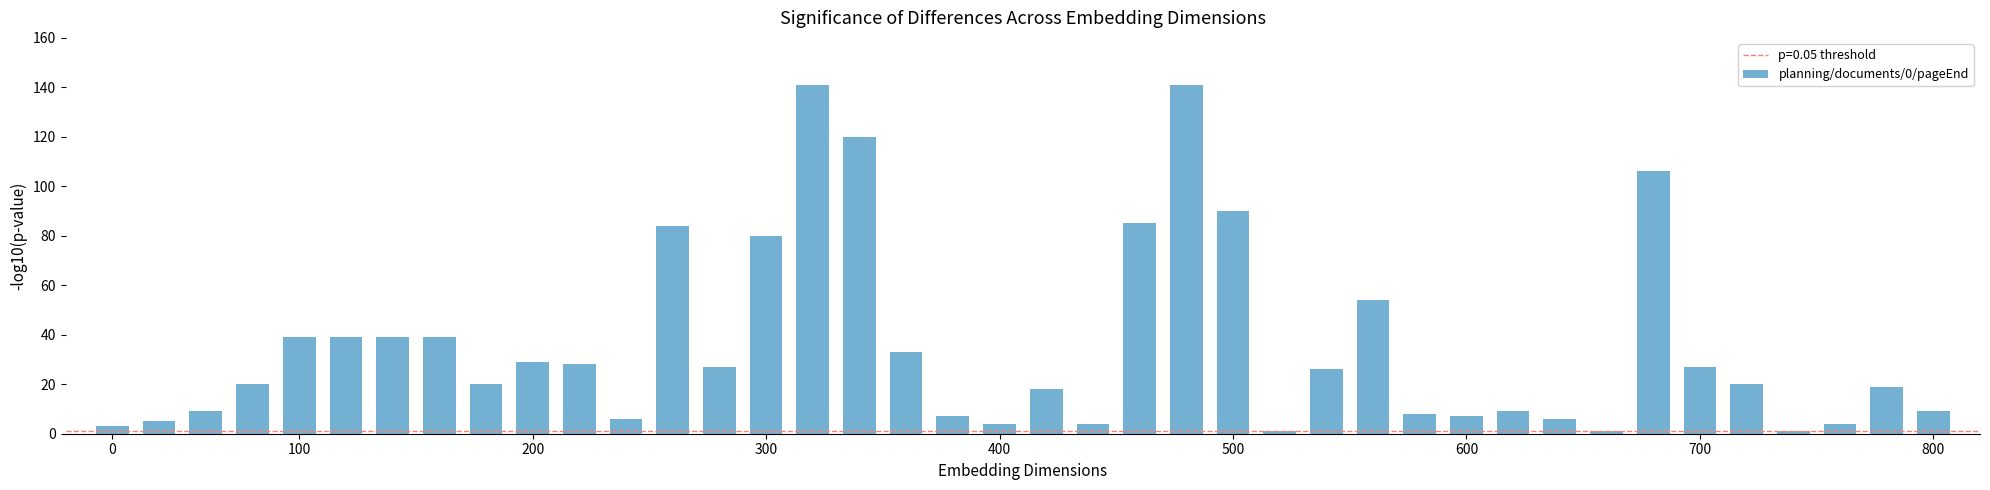

What is the maximum value shown in the chart?

141